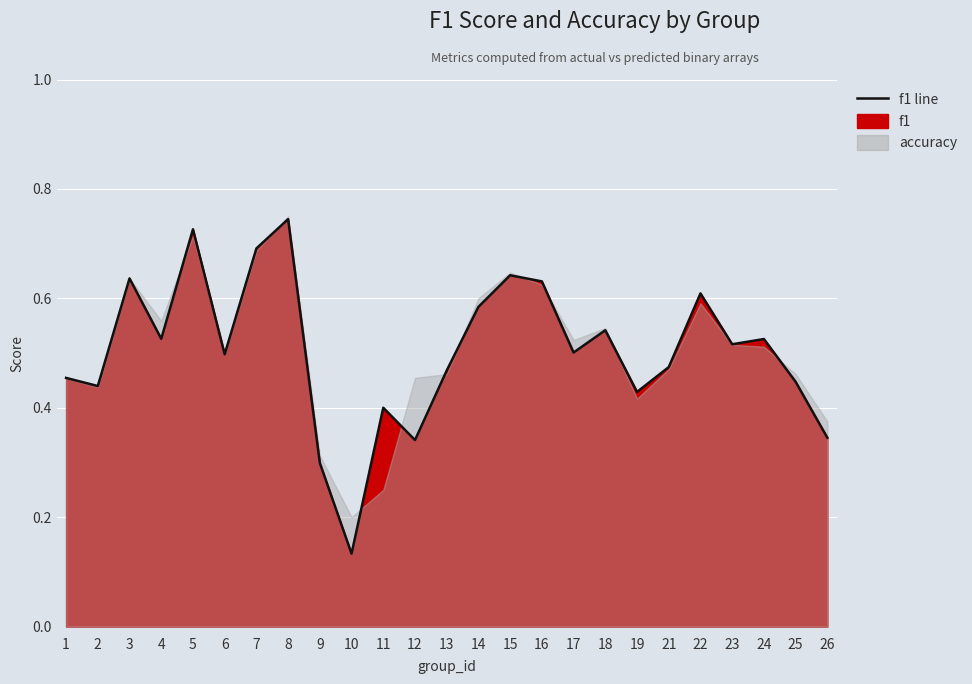

Reading left to right, extract all data points from this chart.

0.5	0.4	0.6	0.5	0.7	0.5	0.7	0.7	0.3	0.1	0.4	0.3	0.5	0.6	0.6	0.6	0.5	0.5	0.4	0.5	0.6	0.5	0.5	0.4	0.3